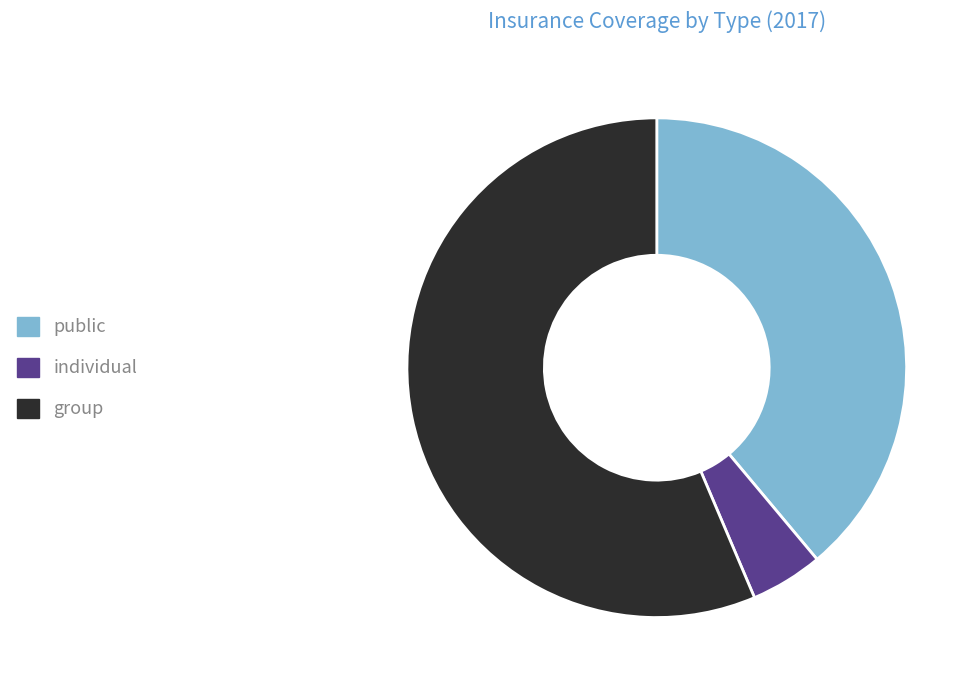

Combined, do group and individual account for over 50%?

Yes